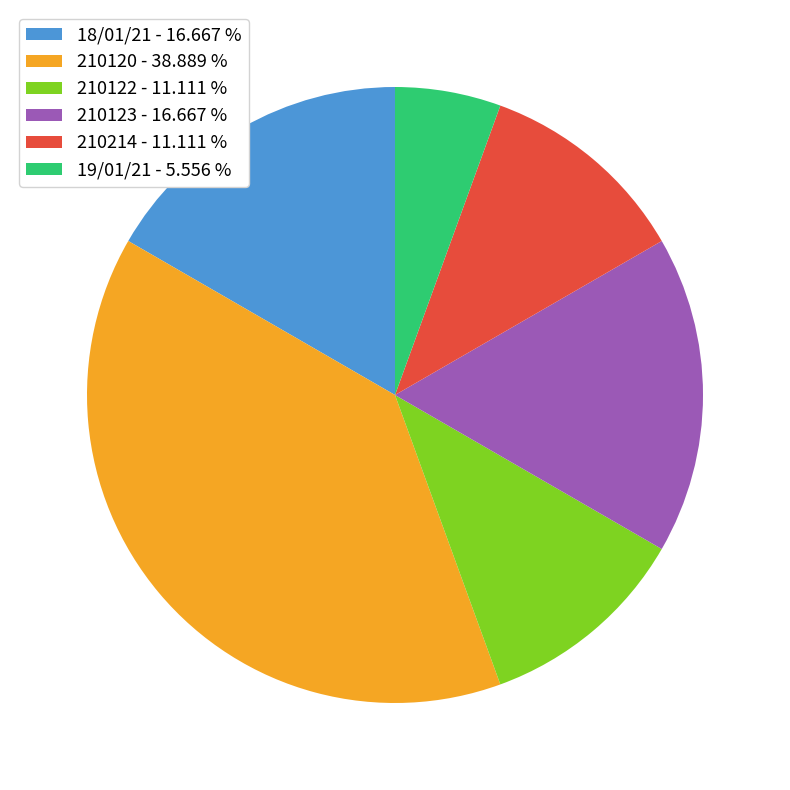

Approximately how many times larger is the value at 210214 compared to 18/01/21?

0.7